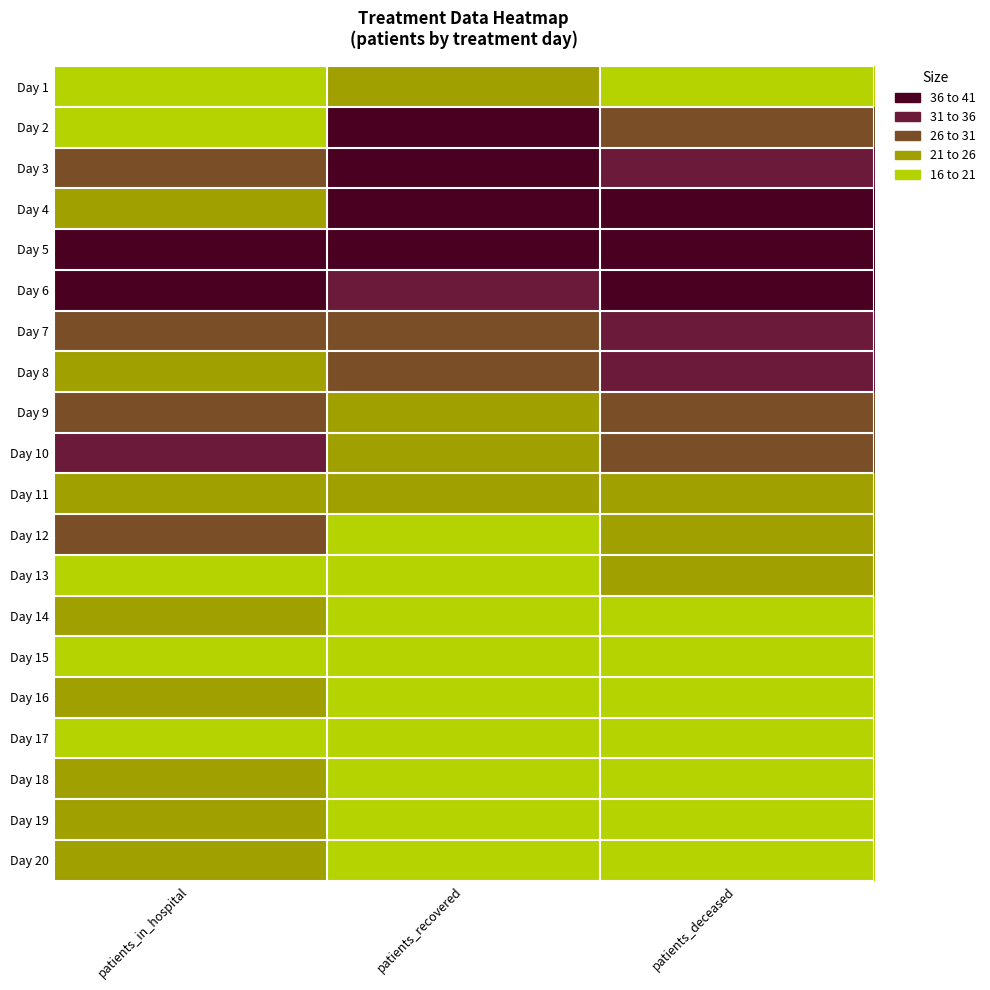

List the series in order of their peak value, highest first.

Day 3, Day 5, Day 6, Day 4, Day 2, Day 10, Day 7, Day 8, Day 9, Day 12, Day 11, Day 1, Day 18, Day 20, Day 16, Day 13, Day 14, Day 19, Day 17, Day 15